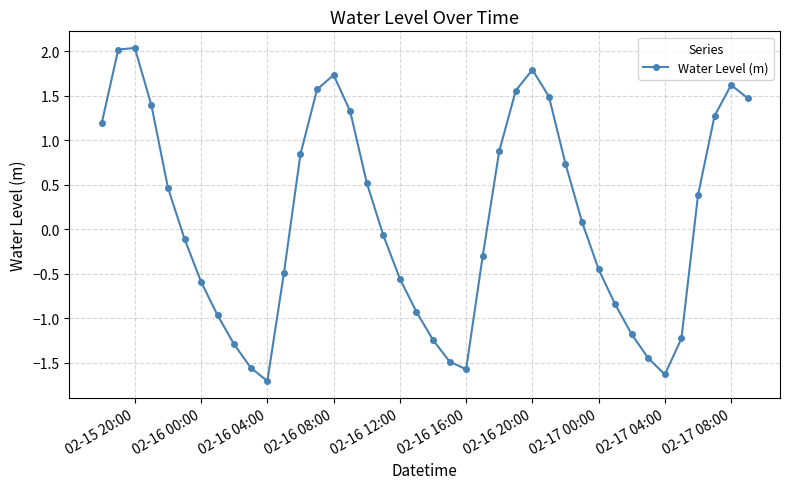

True or false: the data has more than 0 interior local peaks.

True